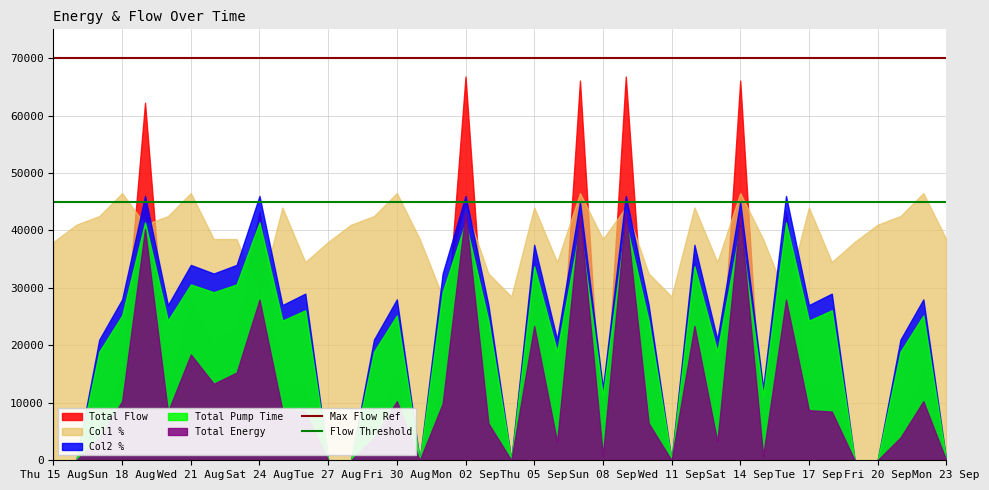

At Sun 18 Aug, list the series in order from smallest to largest.

Total Energy, Total Flow, Total Pump Time, Col2 %, Col1 %